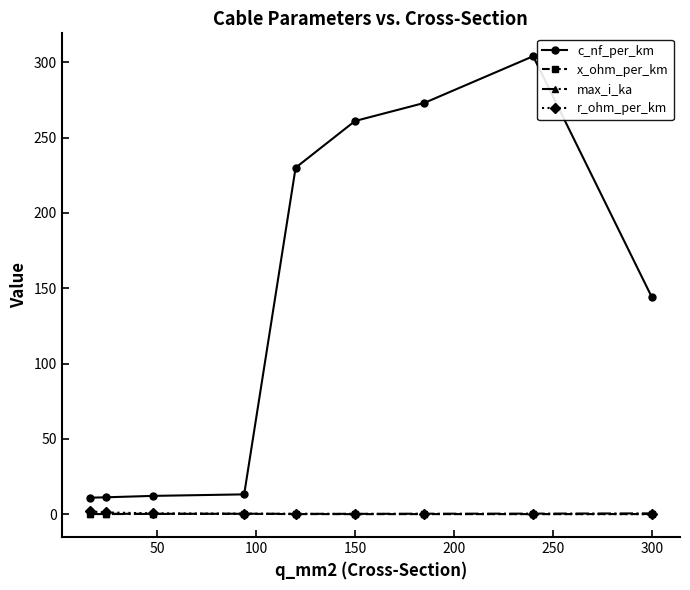

What is the maximum value shown in the chart?

304.0